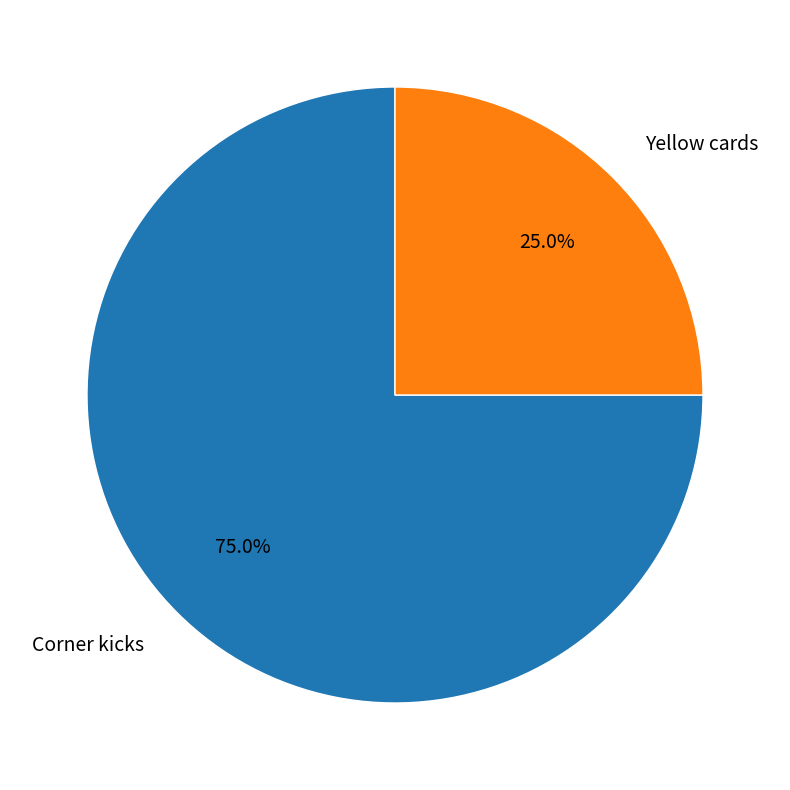

Combined, do Corner kicks and Yellow cards account for over 50%?

Yes